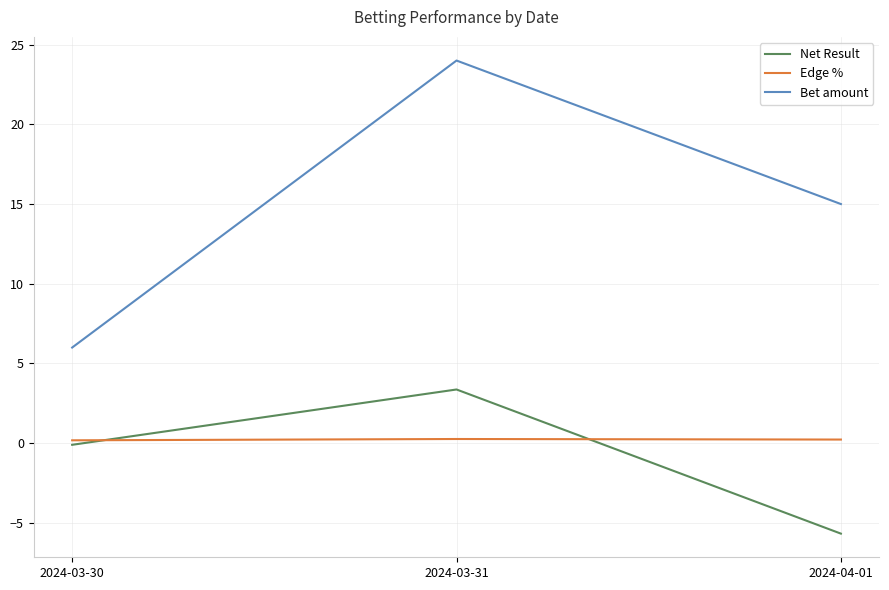

Is it true that Net Result equals -5.7 at 2024-04-01?

True